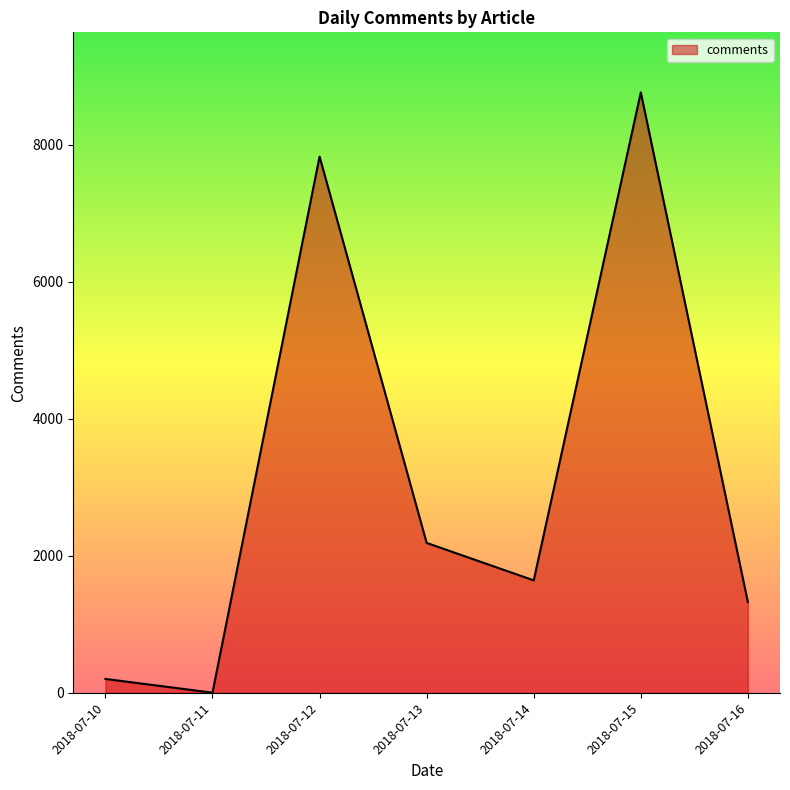

How many distinct data groups are displayed?

1